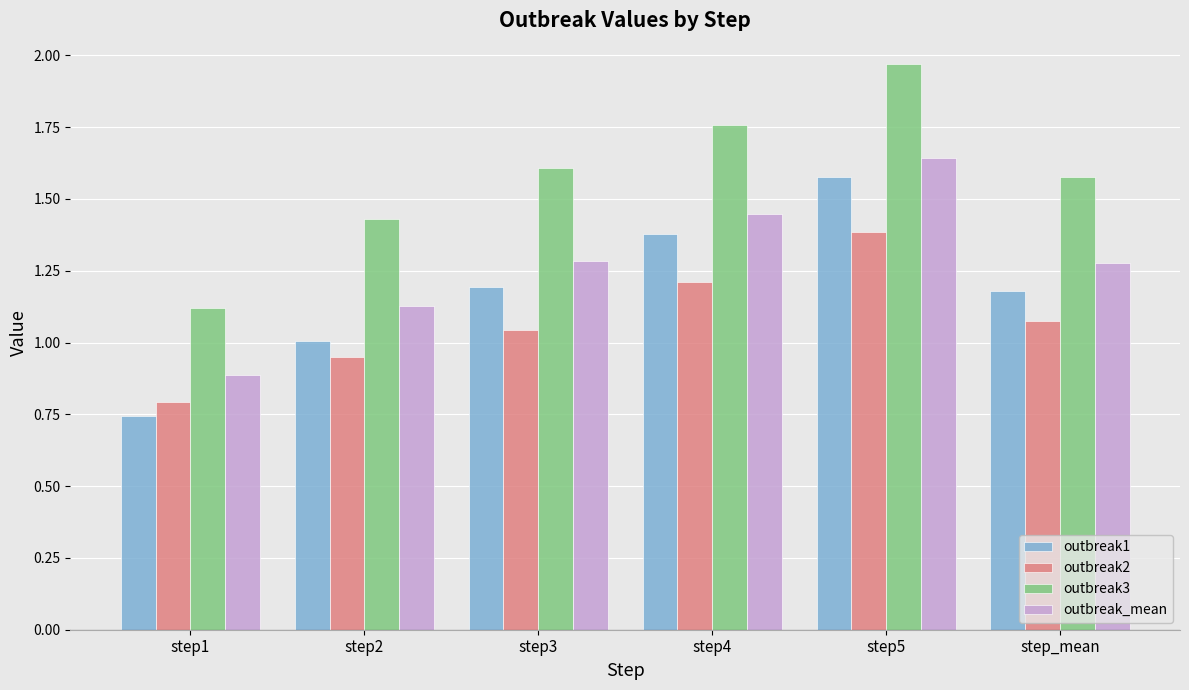

What is the sum of the outbreak2 values at step4 and step3?

2.3